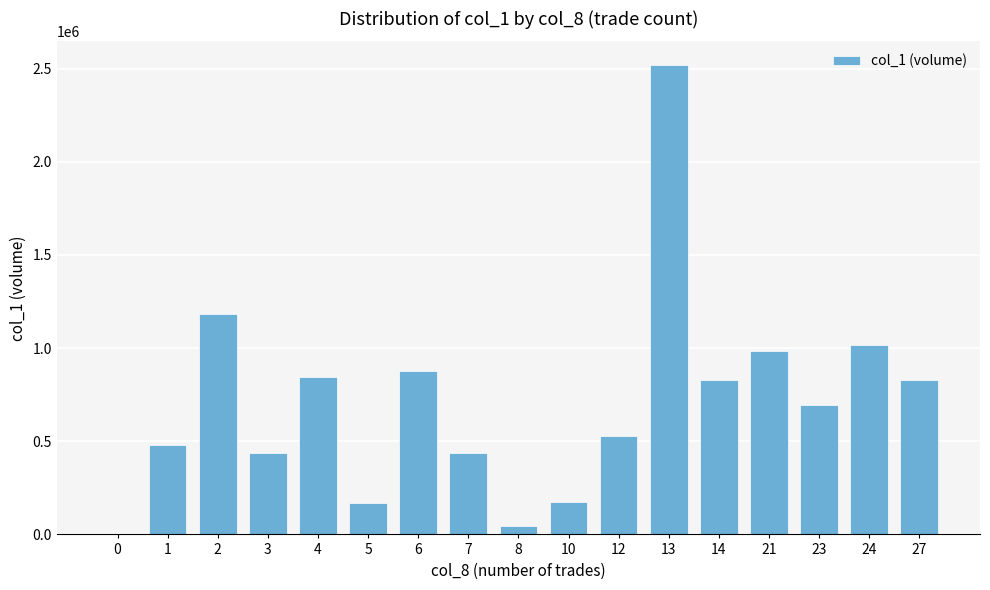

The chart shows a value of 471873 at 21. True or false?

False